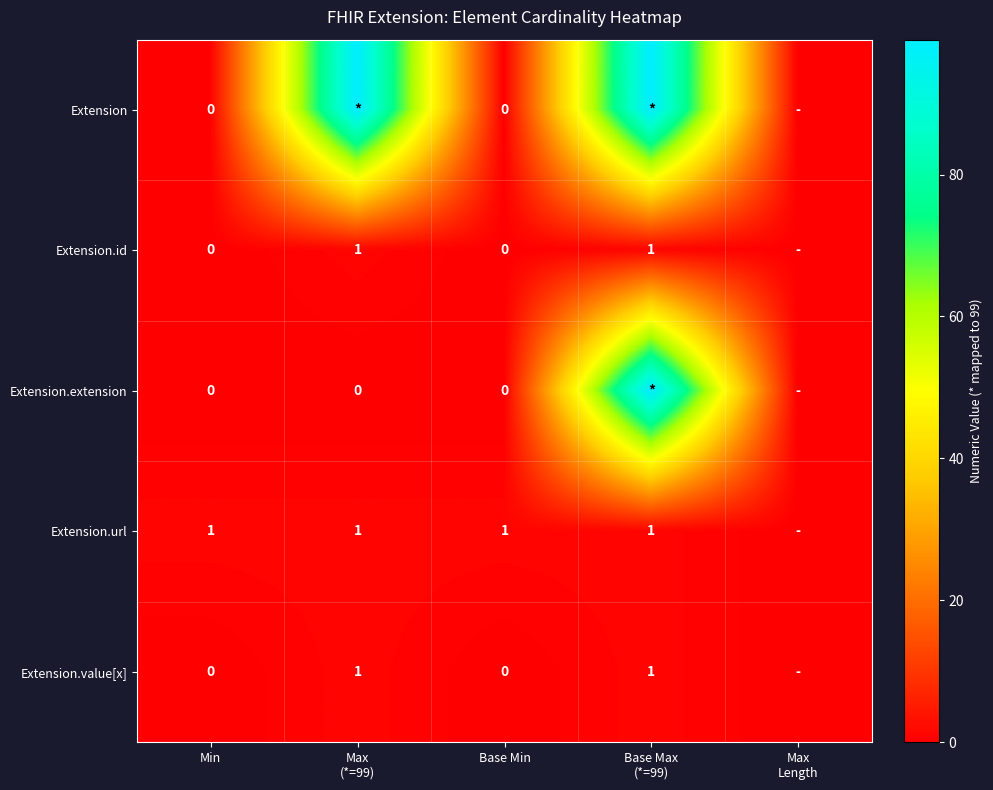

What is the difference between the highest and lowest values at Max
(*=99)?

99